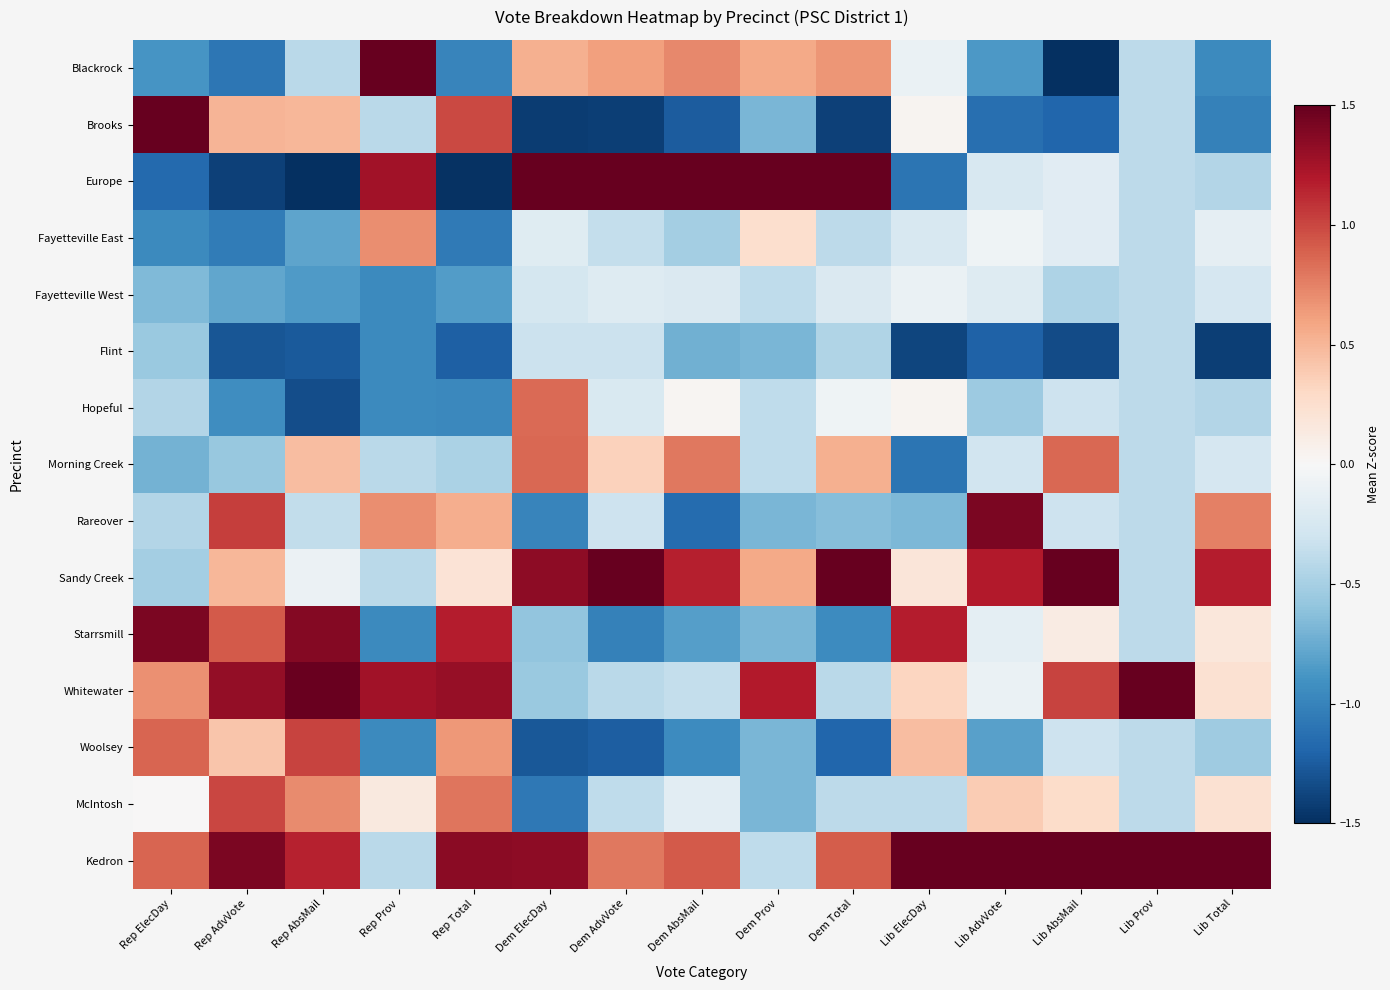

At which category does the chart reach its peak across all series?

Dem Prov